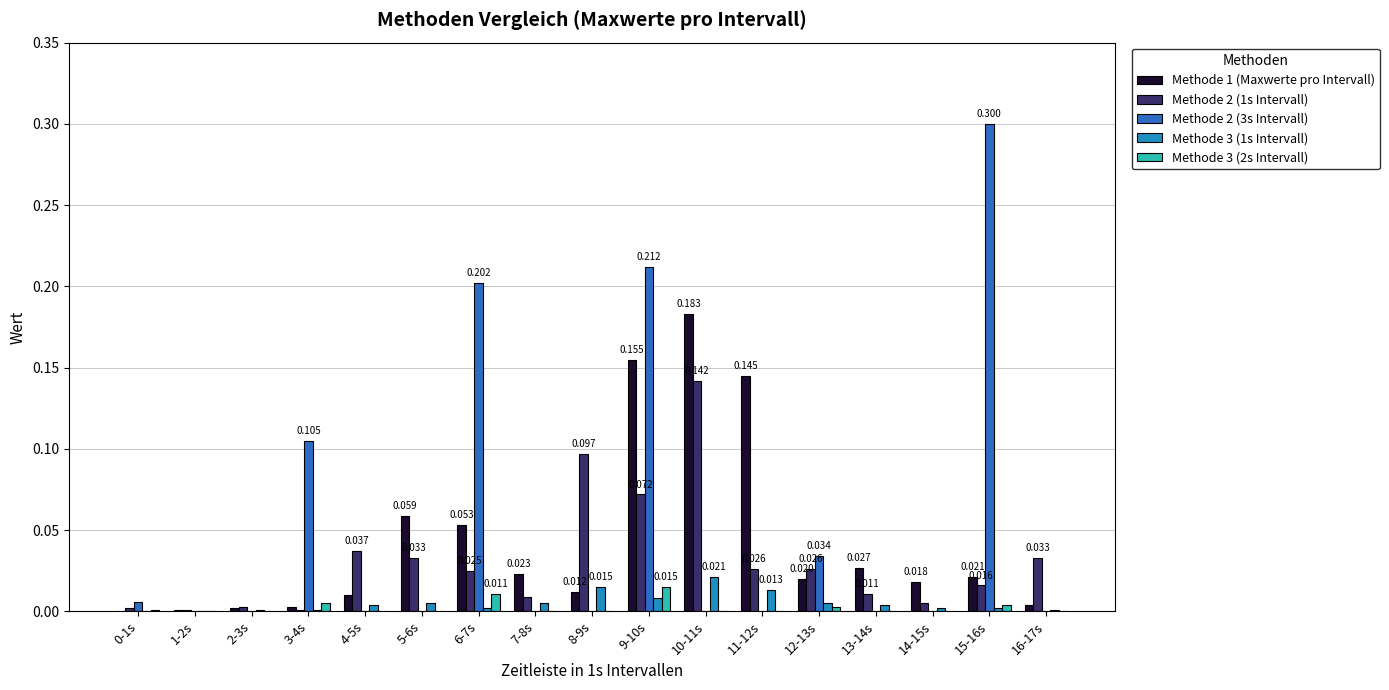

What is the greatest value displayed?

0.3